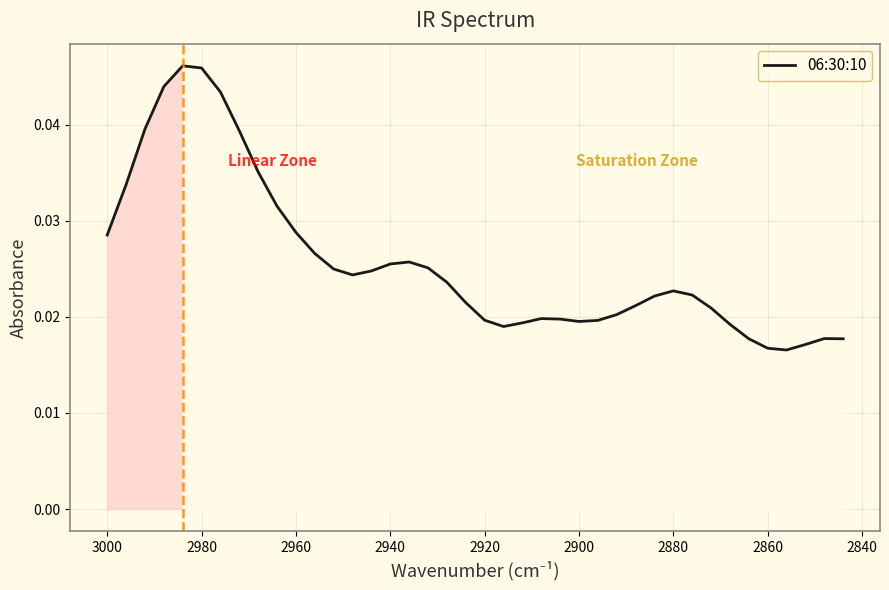

True or false: the data shows 0.0 at 36.

False